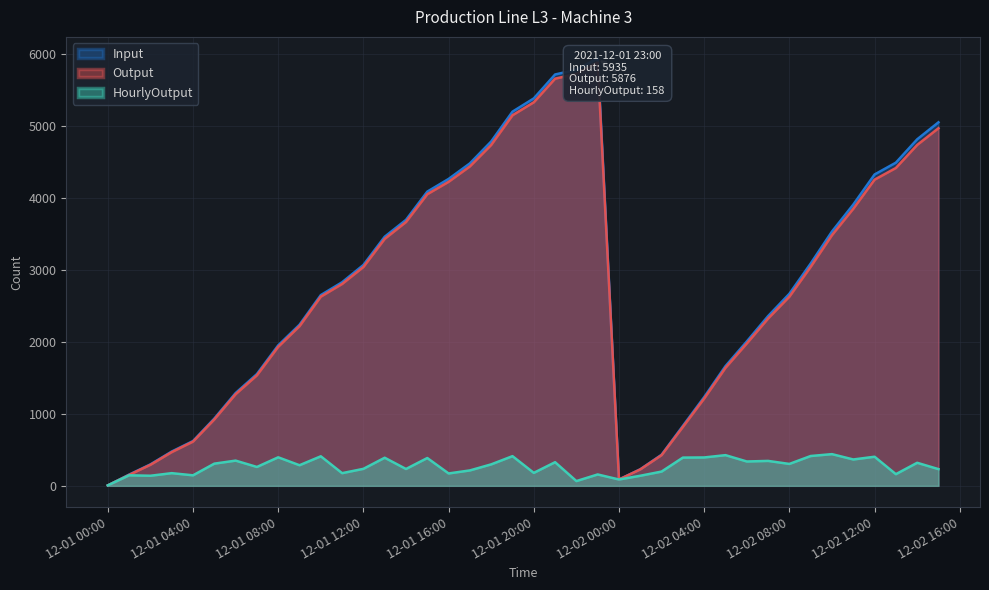

How many interior local valleys does the Input series have?

1